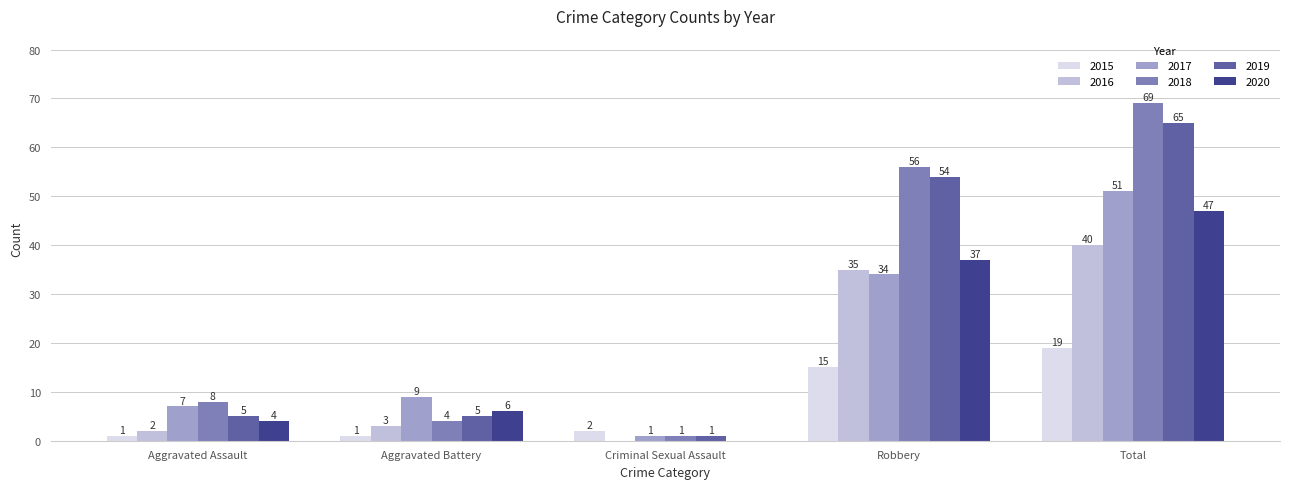

What is the approximate value of 2015 at Robbery, to the nearest 10?

20